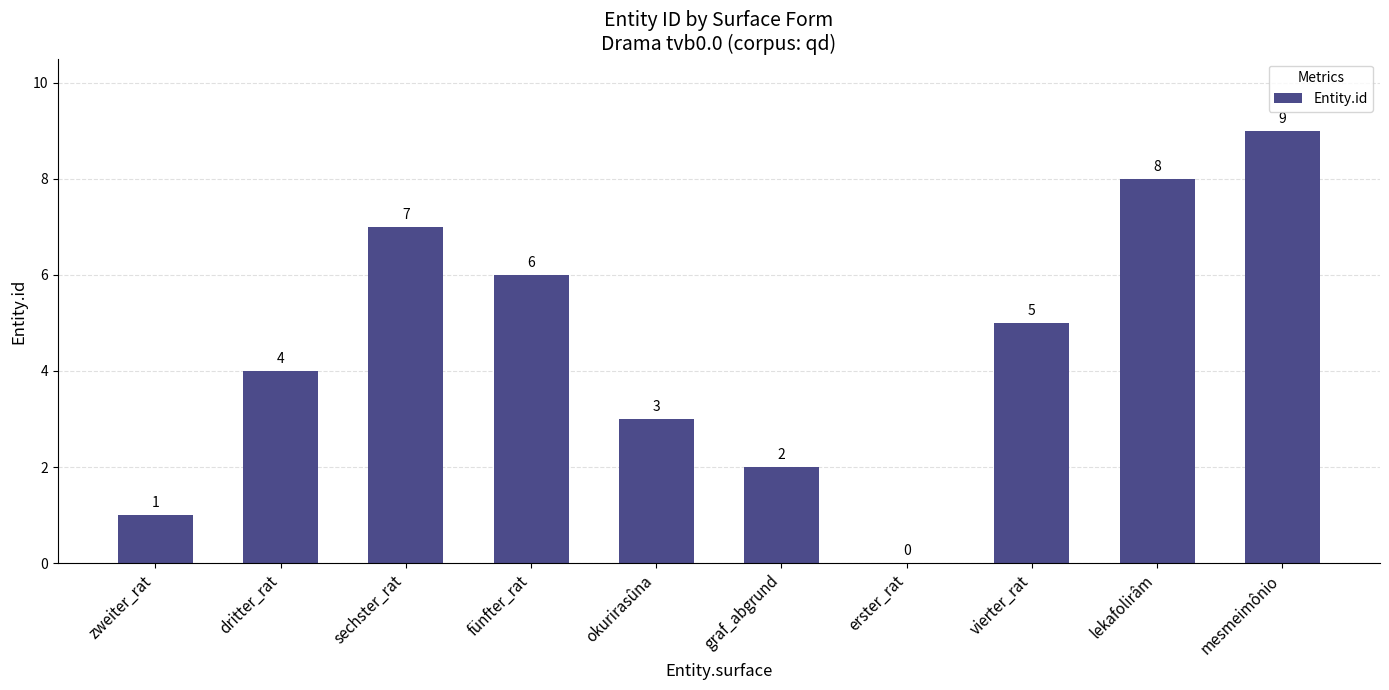

What is the sum of the values at dritter_rat and fünfter_rat?

10